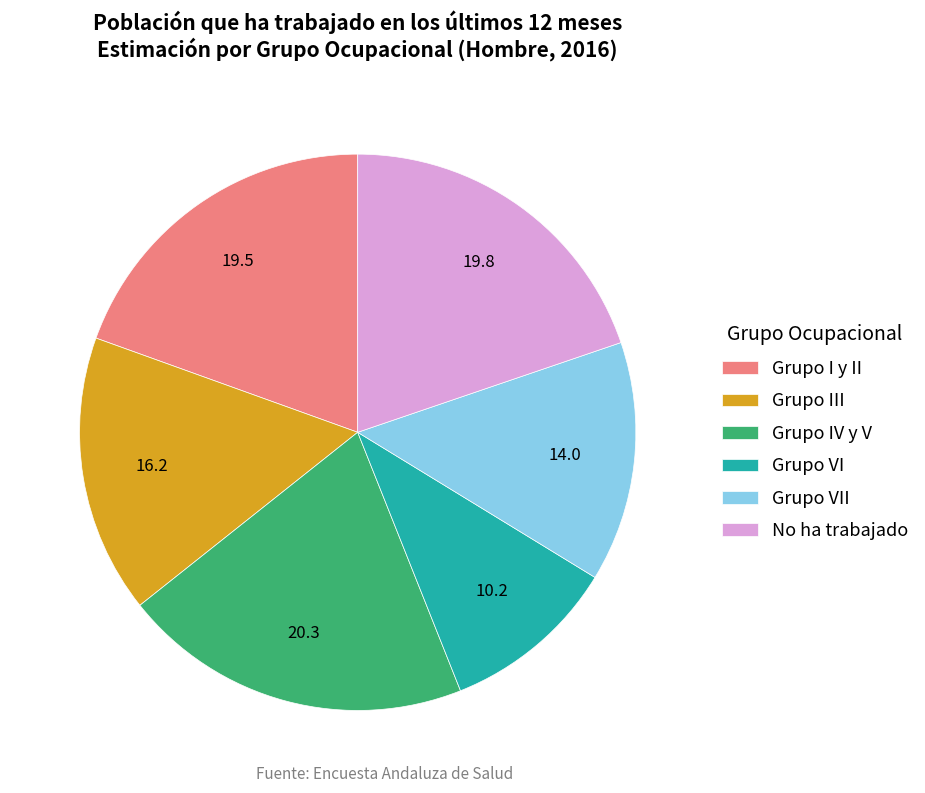

Do Grupo IV y V and Grupo VII together represent more than half of the pie?

No